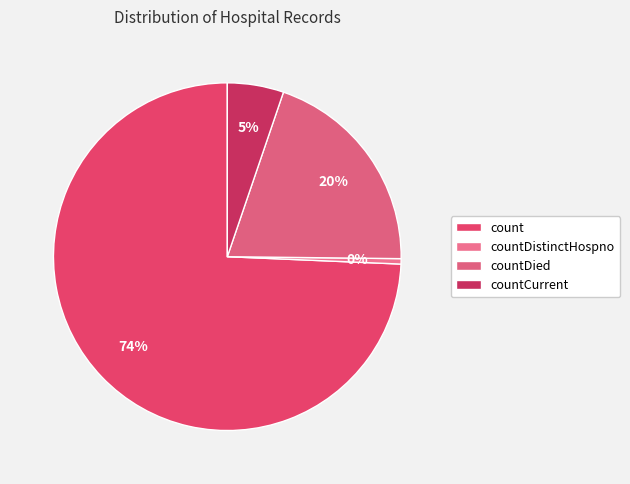

How many slices are in this pie chart?

4